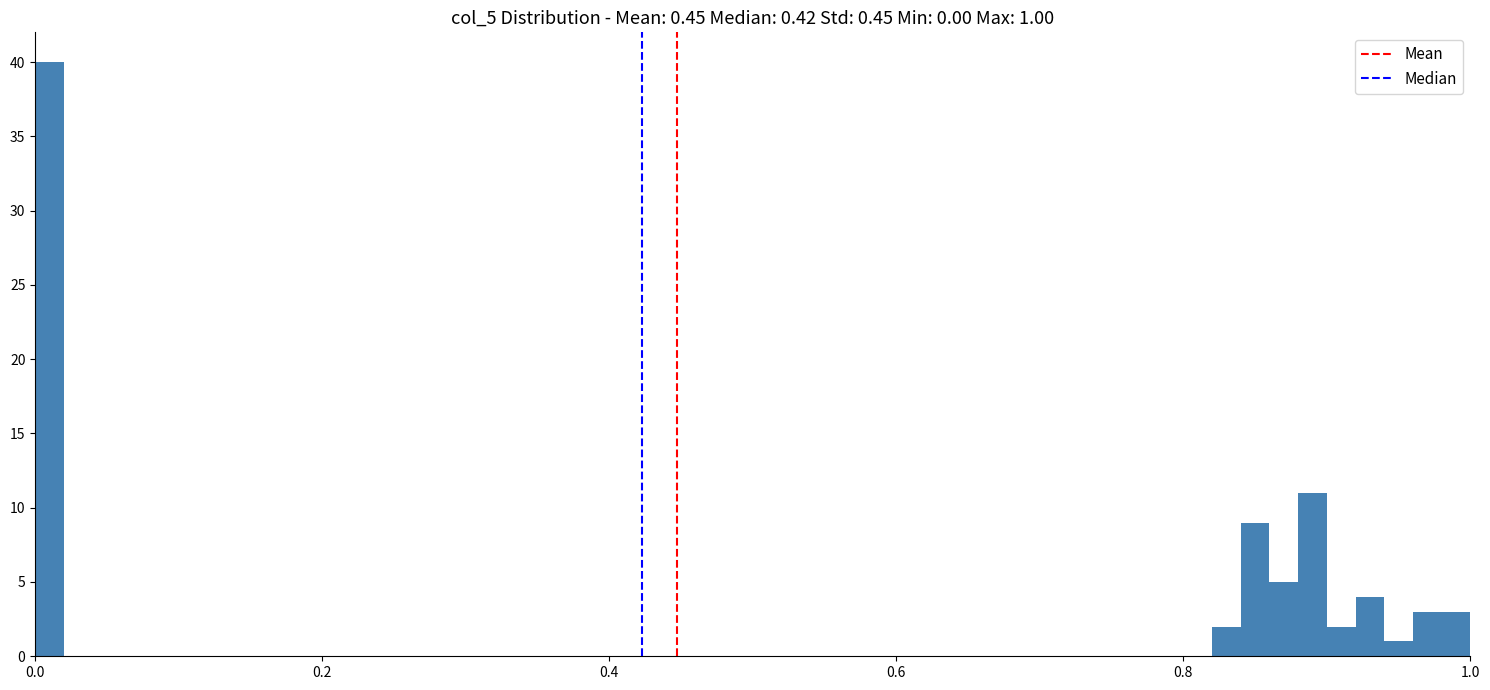

Read against the x-axis, roughly where is the centre of the tallest bar?

0.02